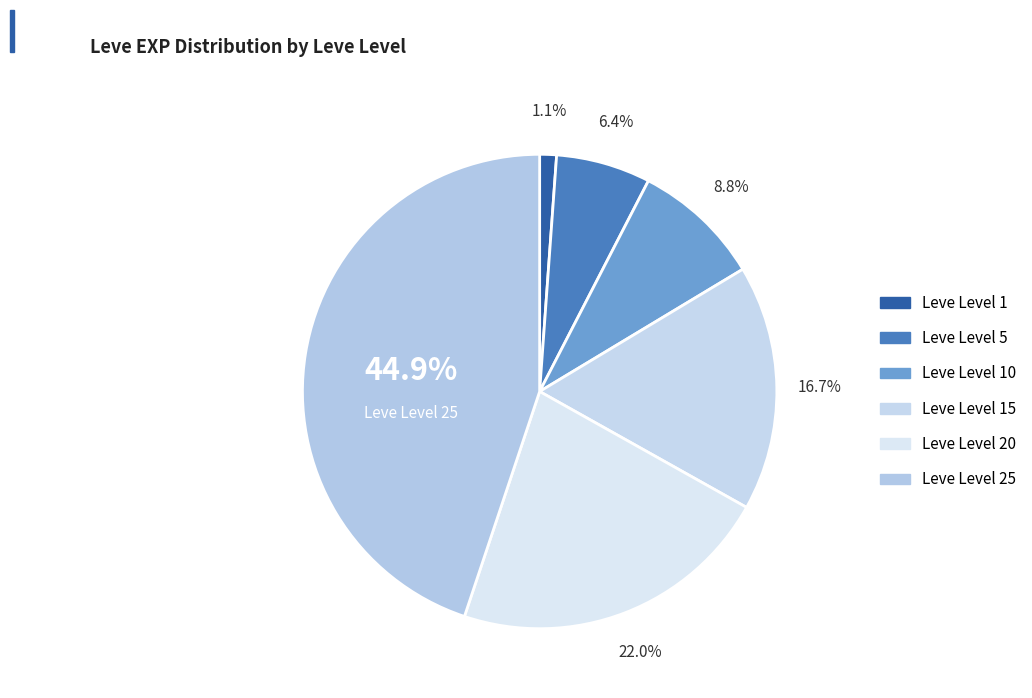

Is there a majority slice in this chart?

No